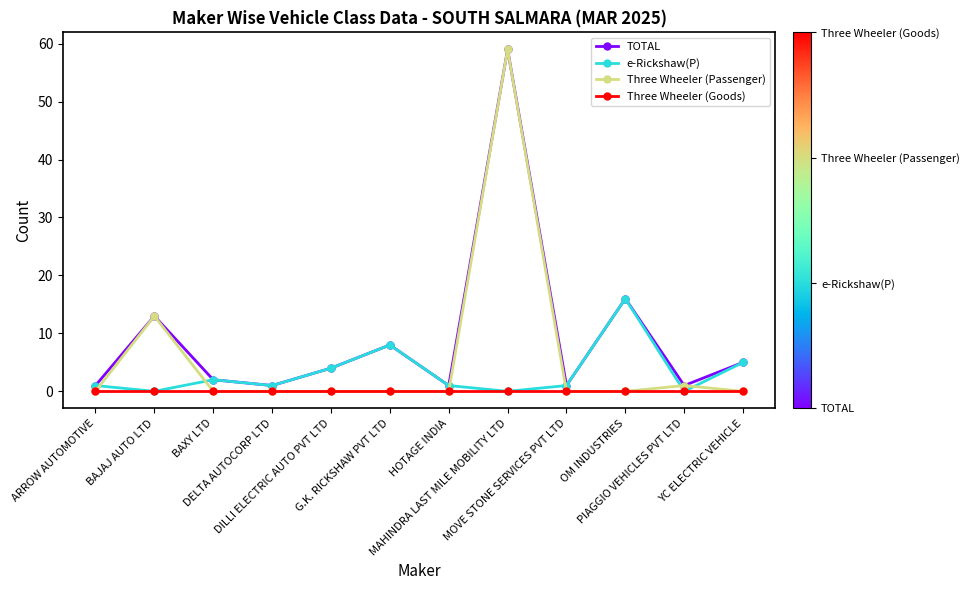

Where is the first local maximum for e-Rickshaw(P)?

BAXY LTD